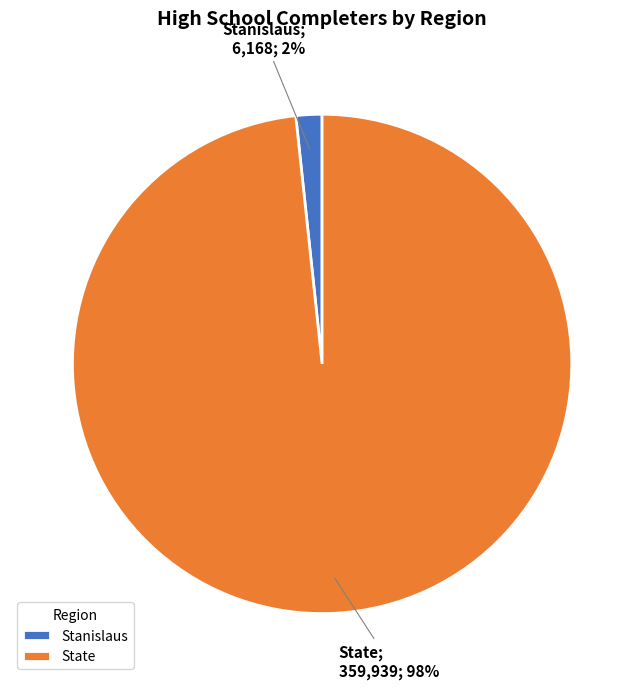

To the nearest percent, what percentage of the pie is State?

98%